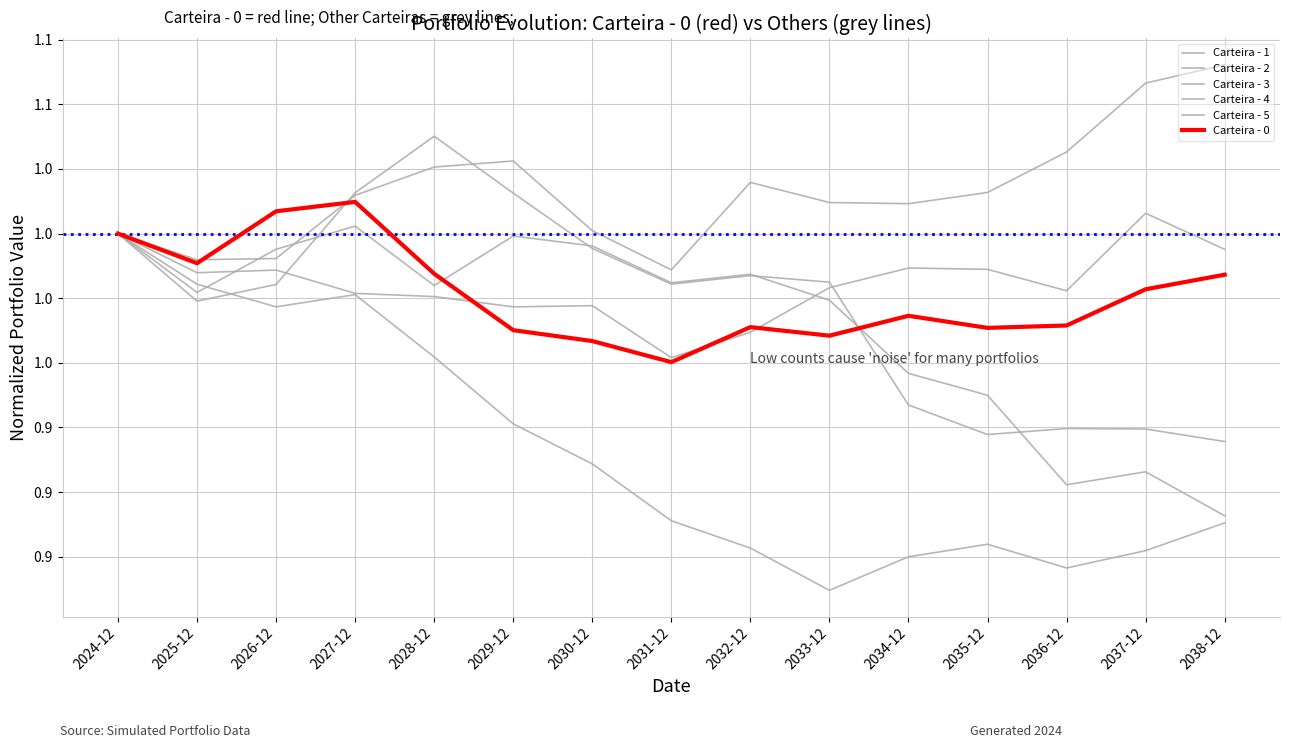

What is the value of the Carteira - 2 point at the 4th from the left?

1.0